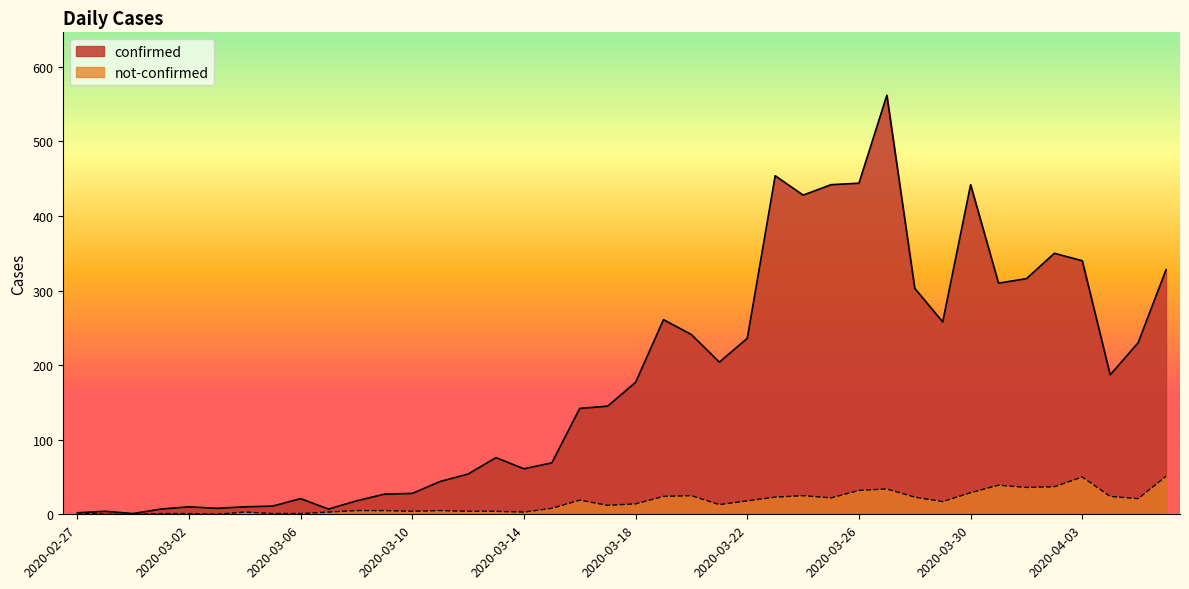

At which category does confirmed reach its first local valley?

2020-02-29